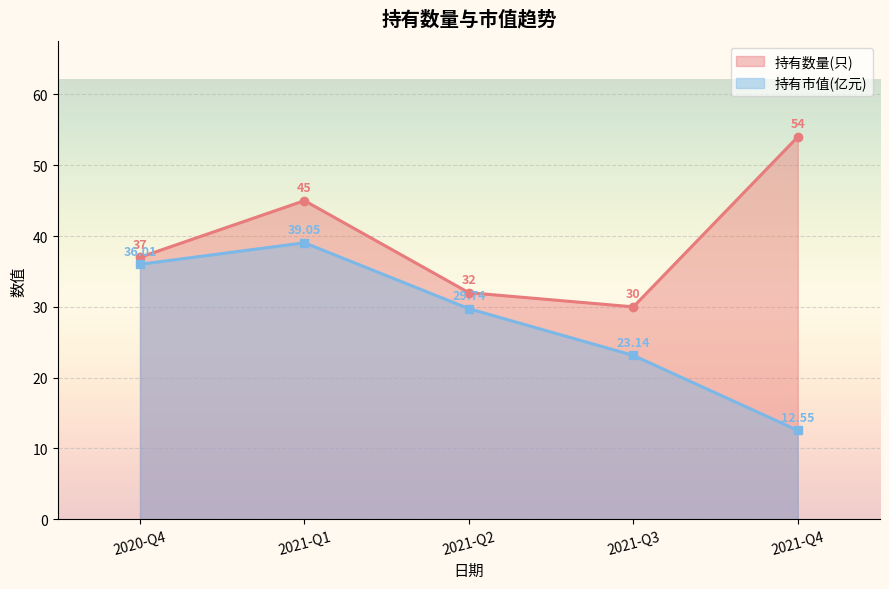

How many interior local peaks does the 持有市值(亿元) series have?

1